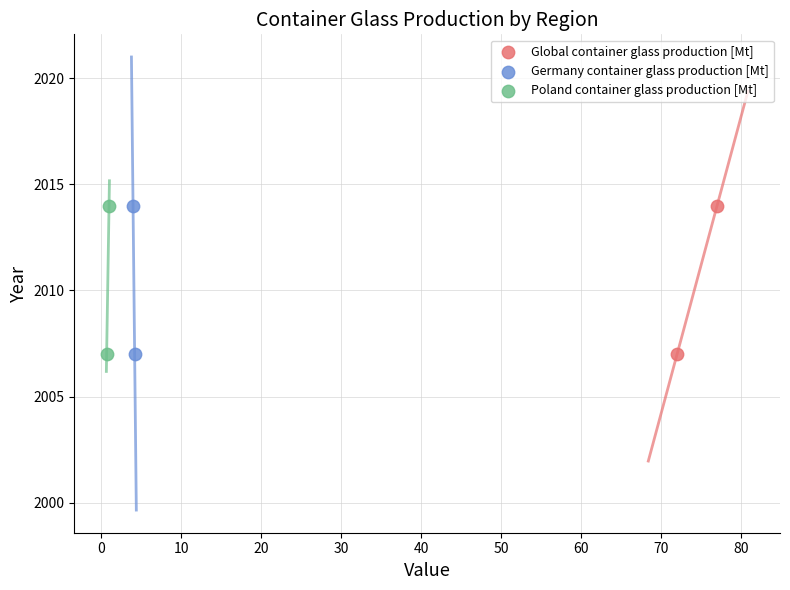

What are all the series names shown in the legend?

Global container glass production [Mt], Germany container glass production [Mt], Poland container glass production [Mt]